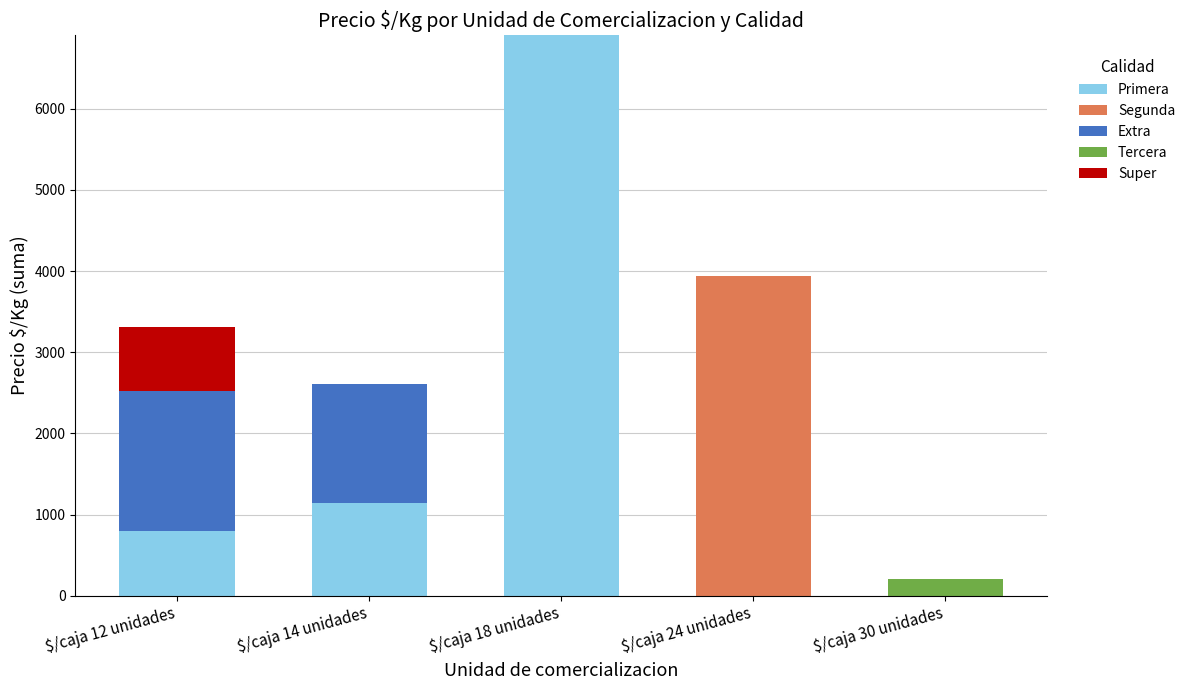

At which label does Primera reach its peak?

$/caja 18 unidades